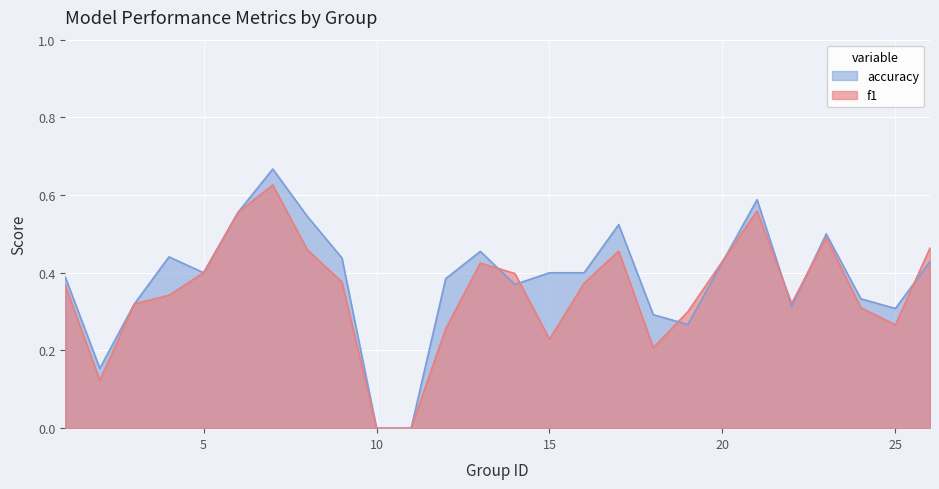

What is the value of the f1 point at the 18th from the left?

0.2